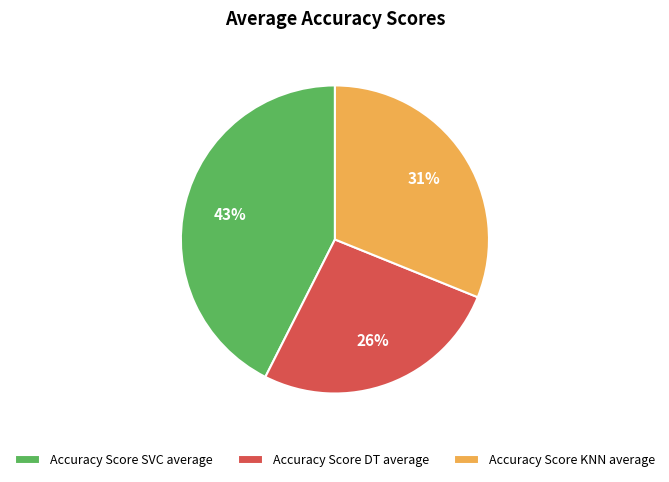

True or false: Accuracy Score KNN average accounts for 44% of the total.

False